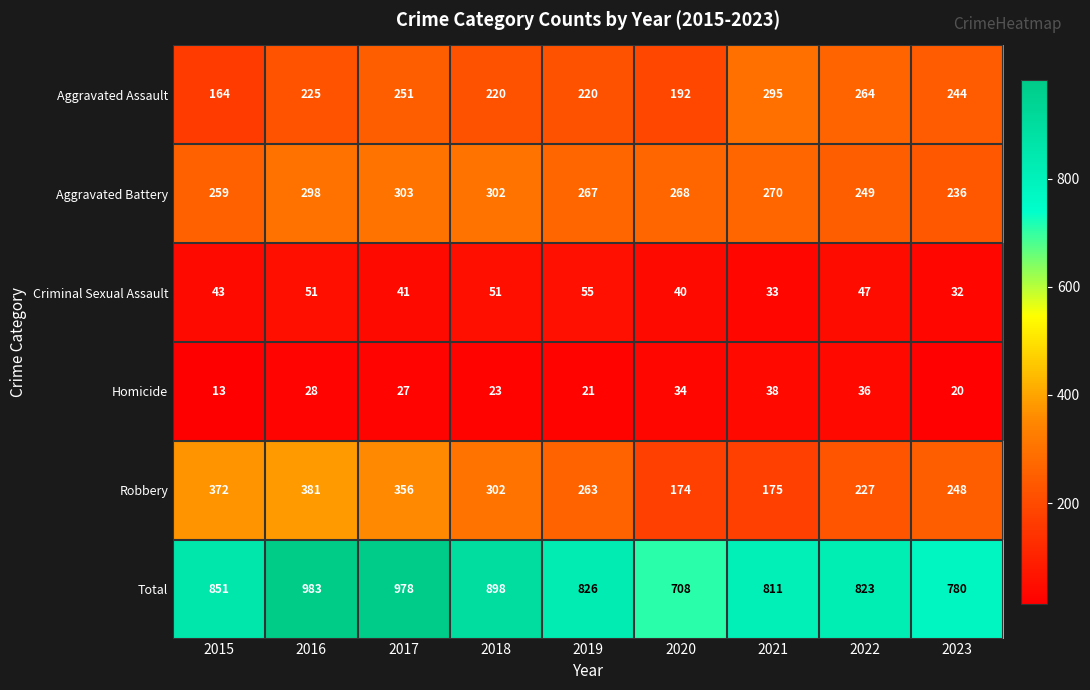

The Homicide series shows 23 at 2020. True or false?

False